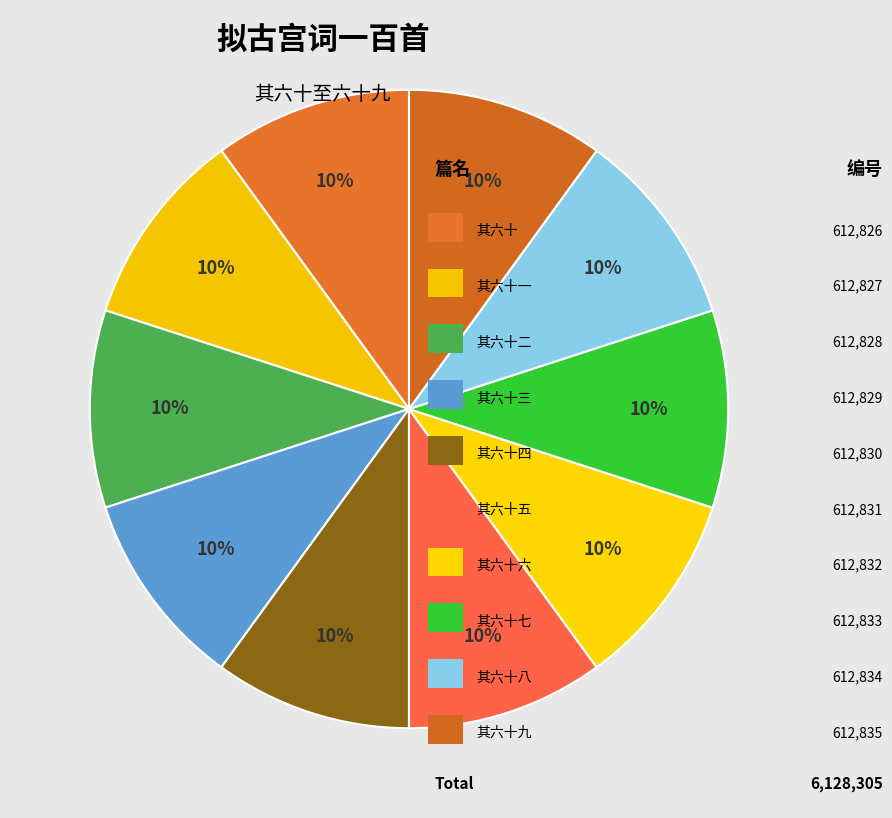

Rank the categories by value from highest to lowest.

拟古宫词一百首 其六十九, 拟古宫词一百首 其六十八, 拟古宫词一百首 其六十七, 拟古宫词一百首 其六十六, 拟古宫词一百首 其六十五, 拟古宫词一百首 其六十四, 拟古宫词一百首 其六十三, 拟古宫词一百首 其六十二, 拟古宫词一百首 其六十一, 拟古宫词一百首 其六十